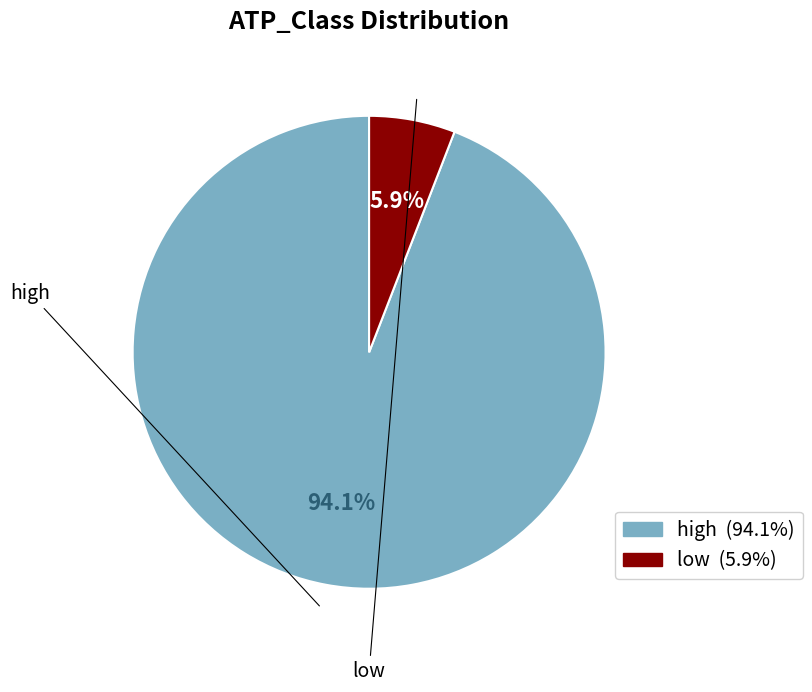

Which slice is the smallest?

low